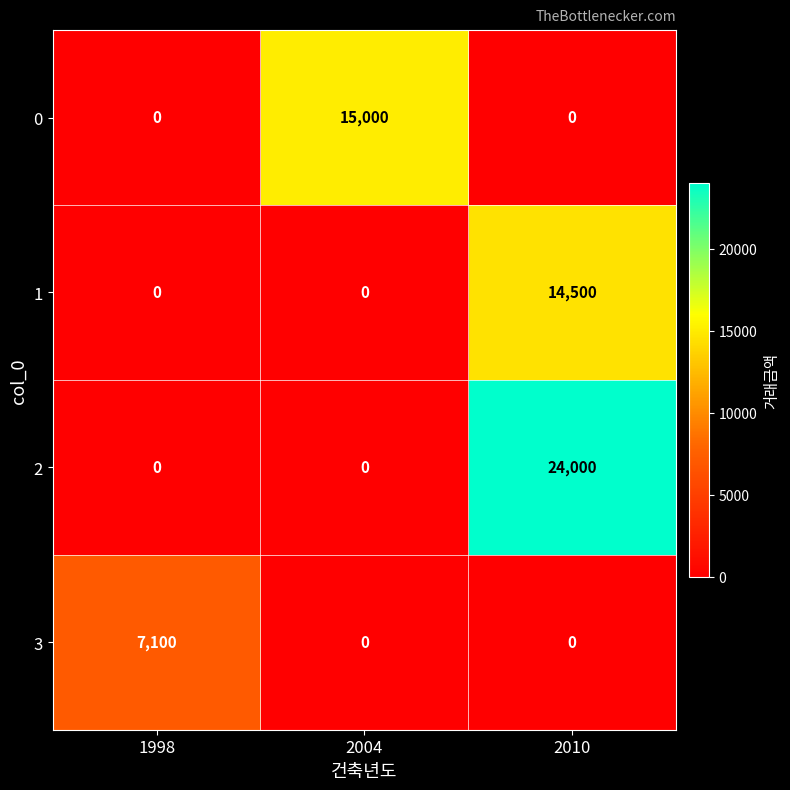

What is the average value of the 0 series?

5000